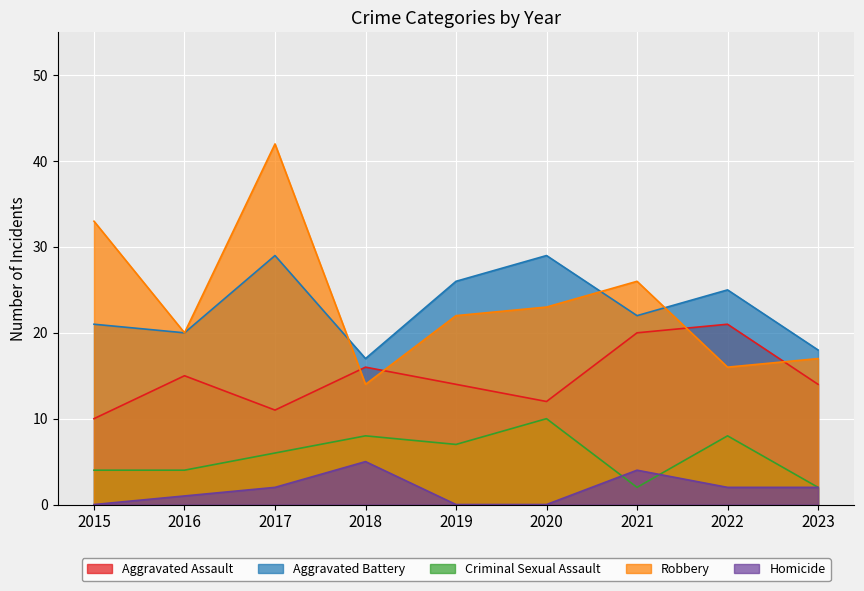

At which category does Aggravated Battery reach its first local peak?

2017